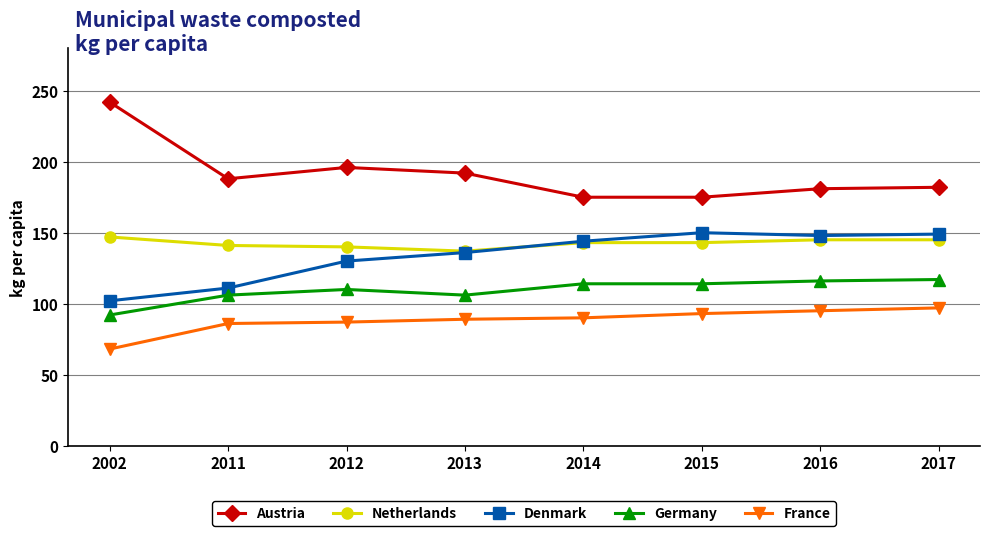

Is it true that France equals 20 at 2015?

False